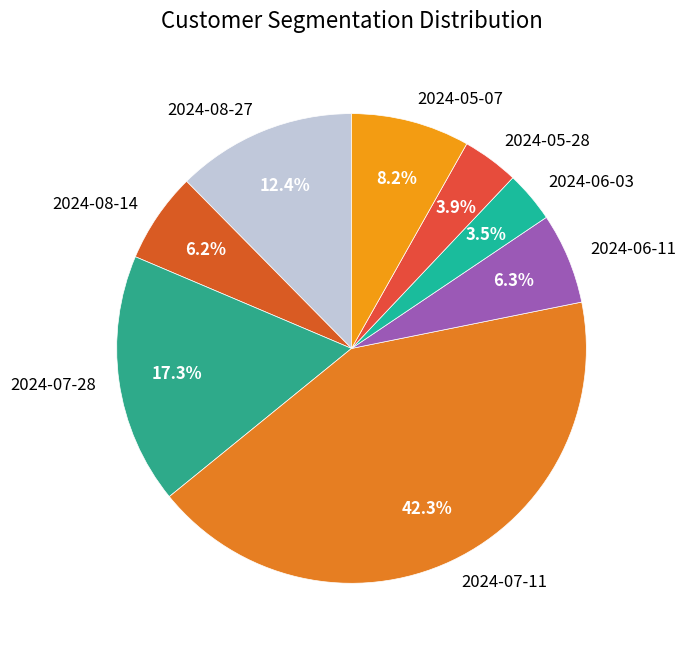

To the nearest percent, what is the difference between the 2024-07-11 and 2024-07-28 slice percentages?

25%